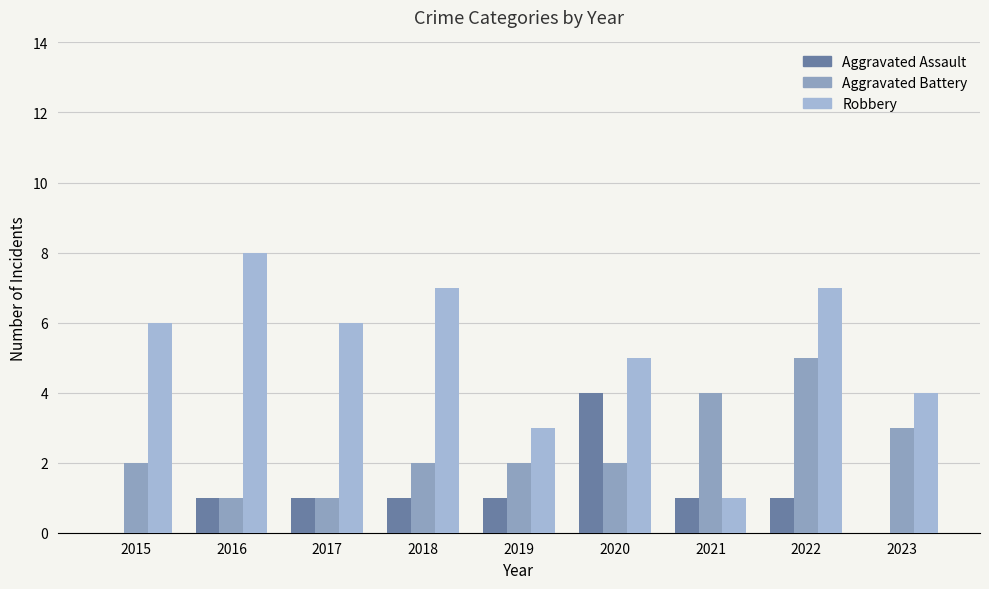

Where does the Aggravated Battery series first go above 2?

2021